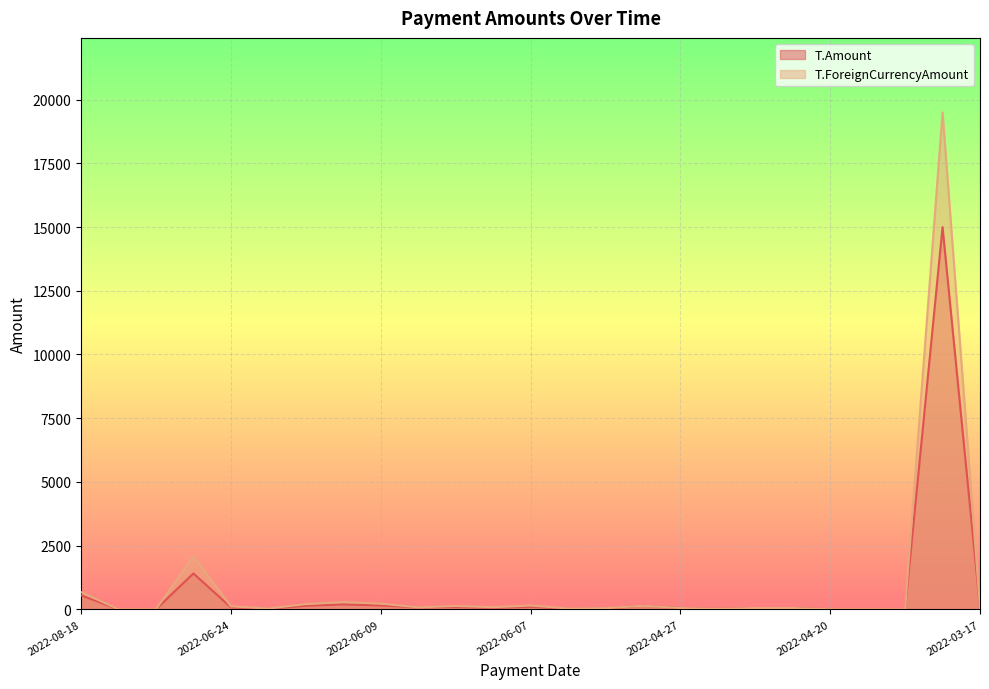

True or false: T.Amount and T.ForeignCurrencyAmount intersect in this chart.

False